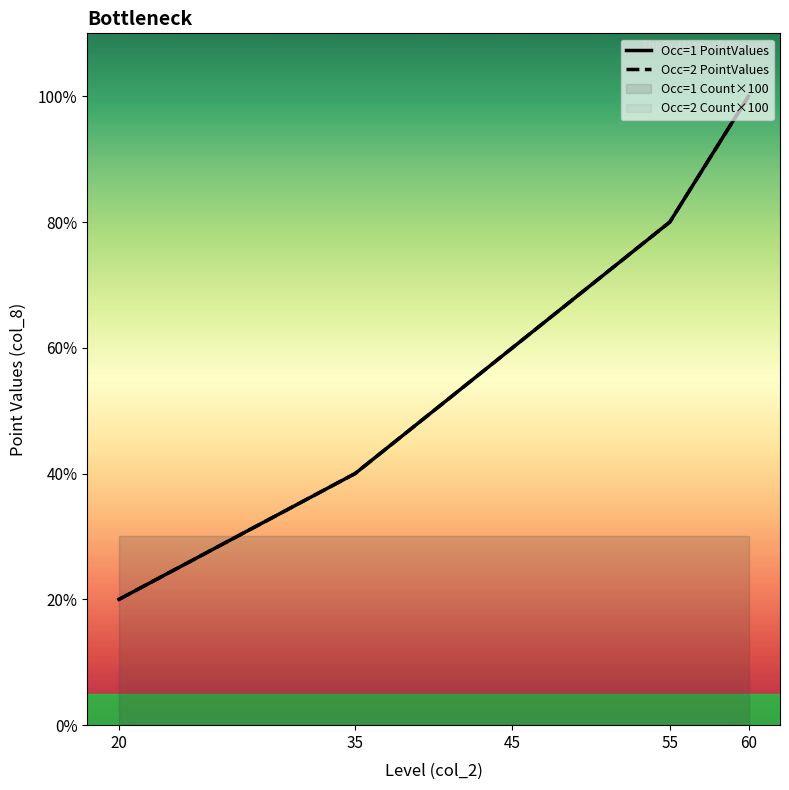

The Occ=1 PointValues series shows 800 at 55. True or false?

True